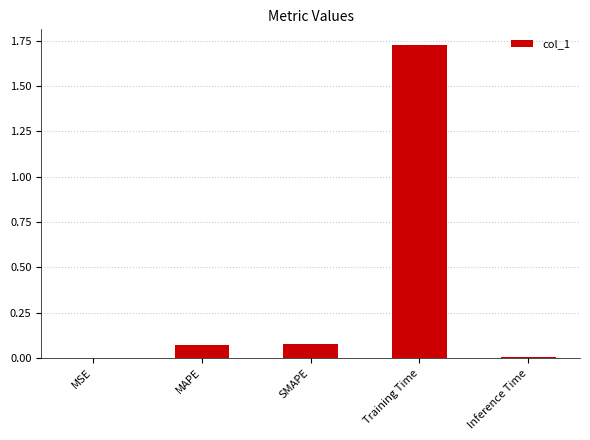

At which category does the chart reach its peak across all series?

Training Time